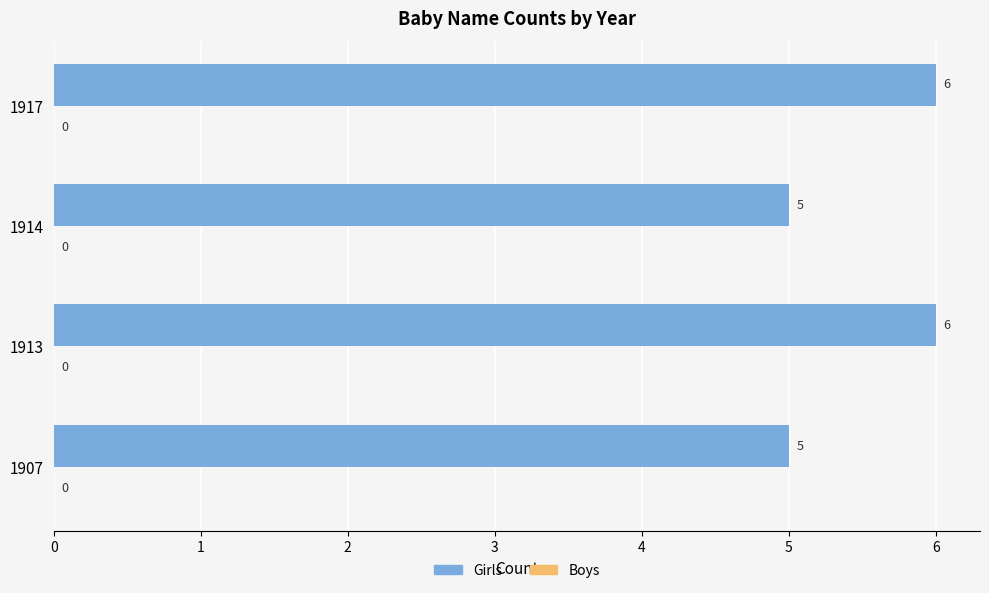

Reading bottom to top, transcribe all the data shown in this chart.

1907=5	1913=6	1914=5	1917=6